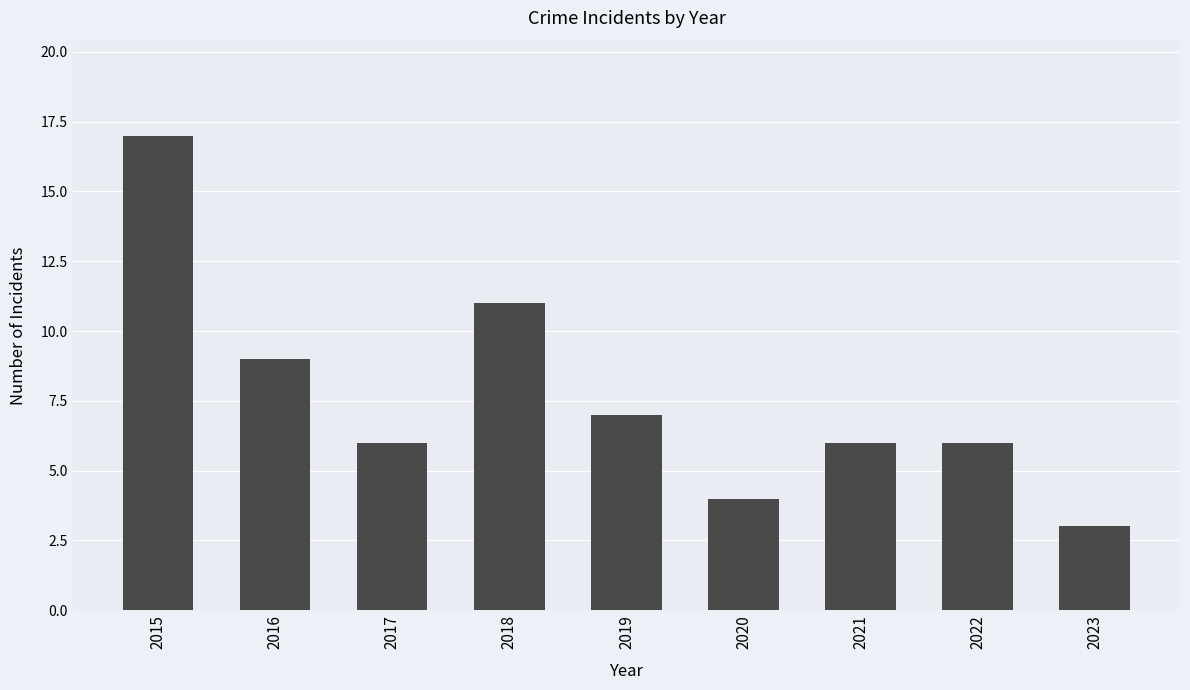

At which label does the data first exceed 6?

2015